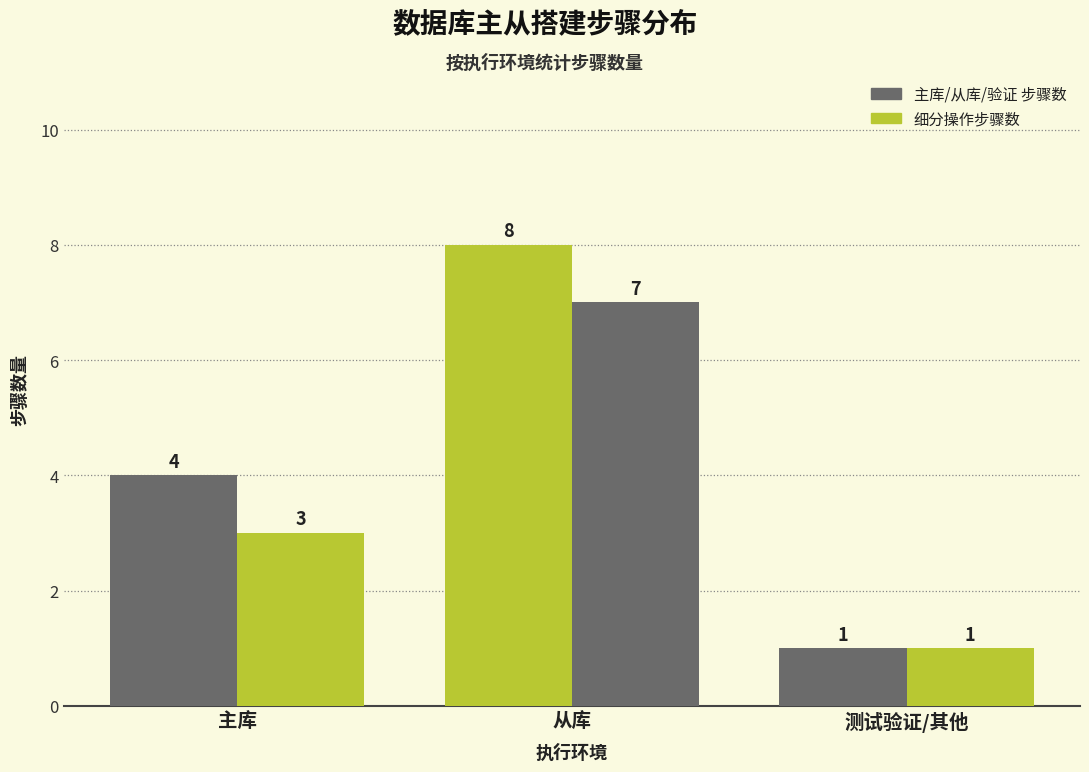

Count the 细分操作步骤数 values in the range 1 to 7.

3